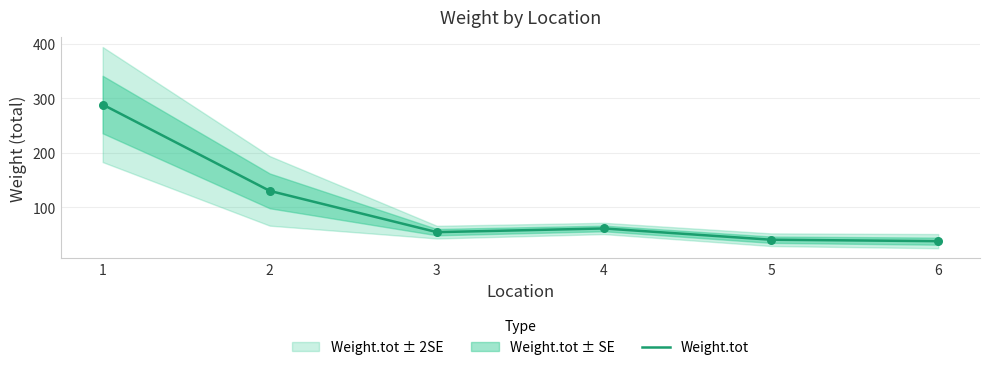

Between 2 and 4, which is larger?

2